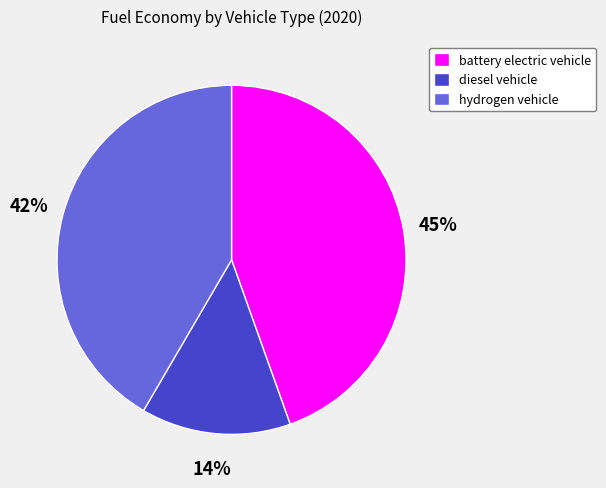

What is the largest slice in the pie chart?

battery electric vehicle